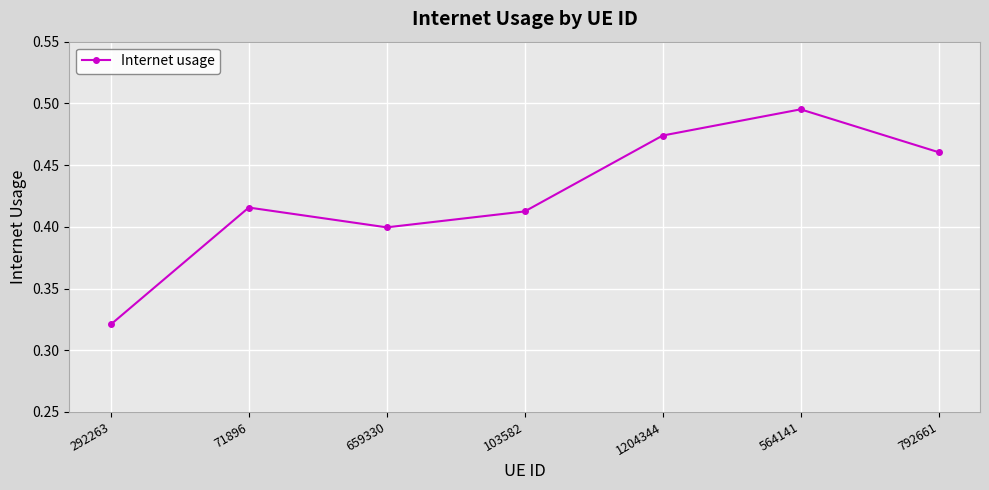

What is the sum of all values?

3.0